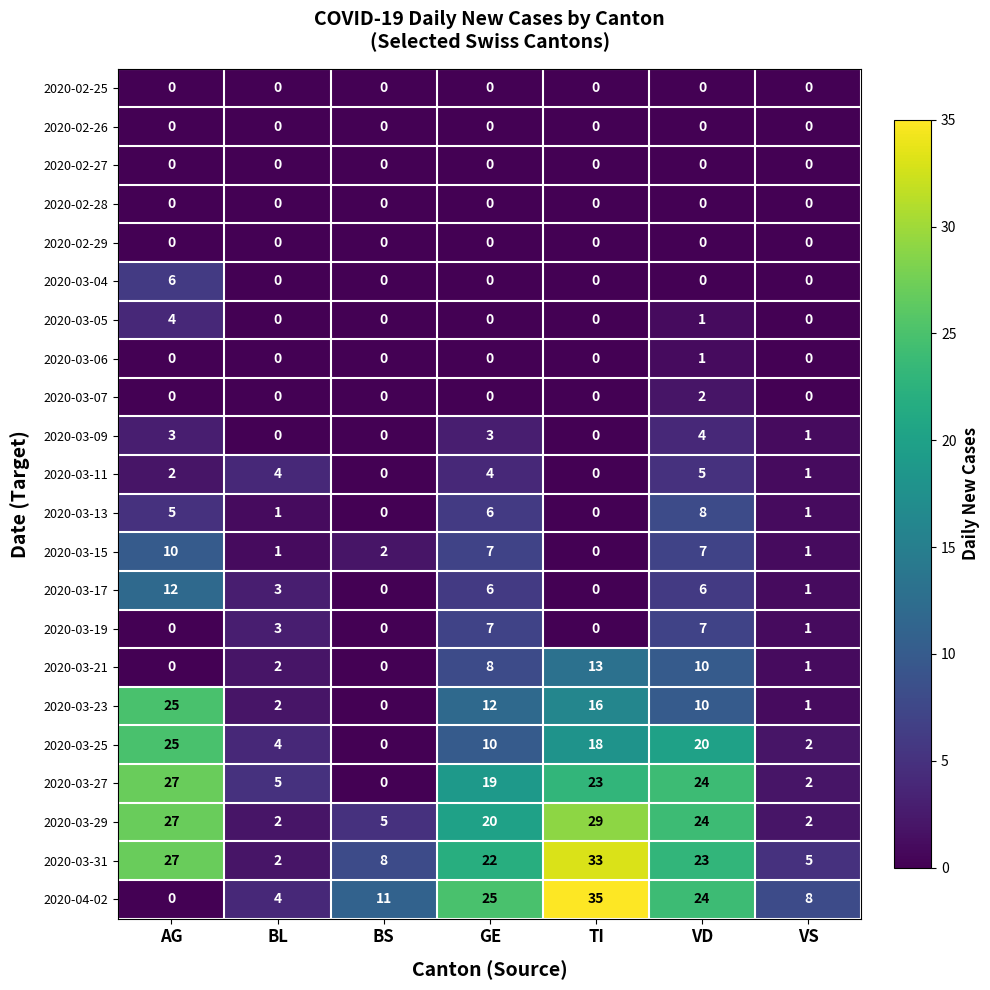

What is the total value across all series at VS?

27